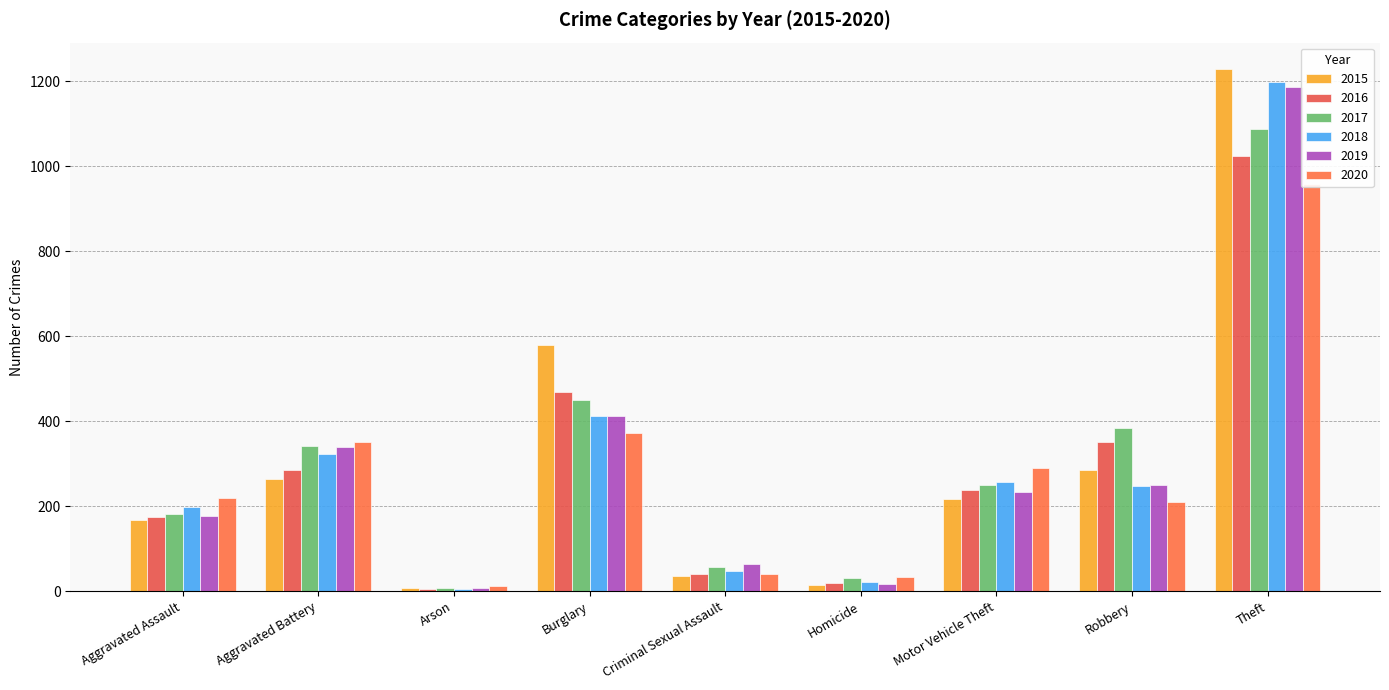

Which series has the largest total across all categories?

2015